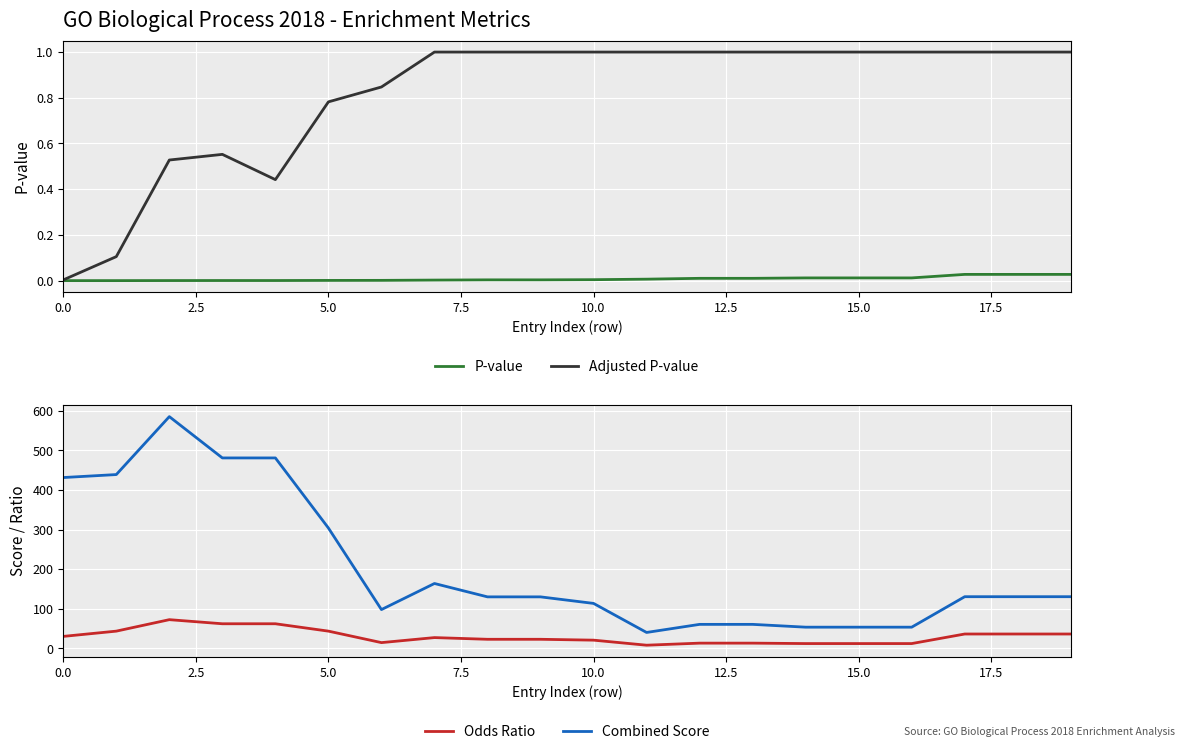

At how many categories does at least one series exceed 493?

1